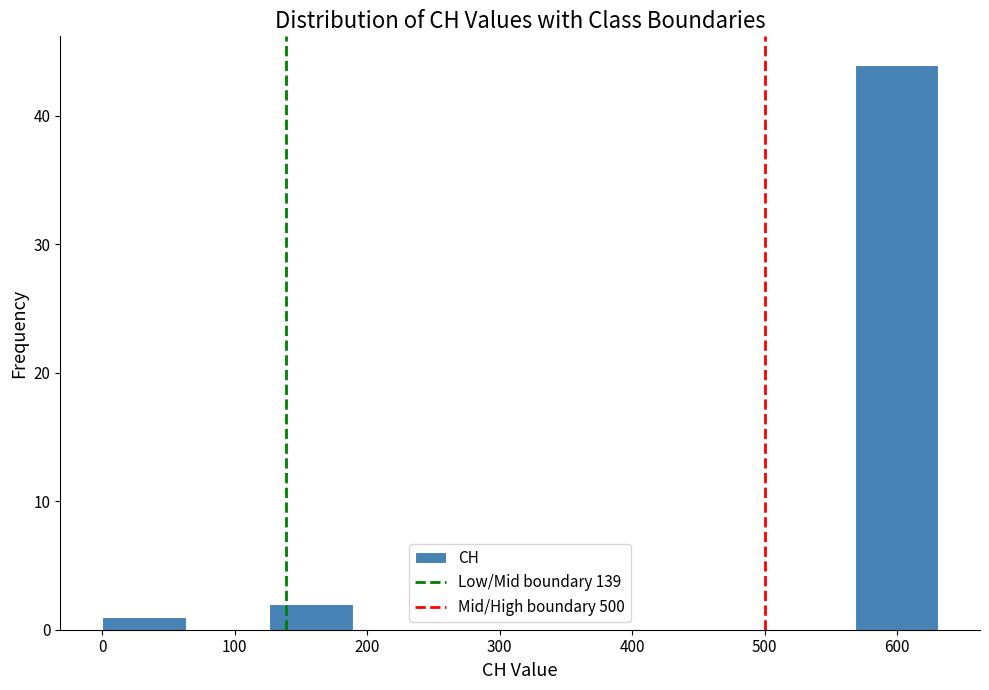

Reading left to right, transcribe this chart: for each bar, give the range it covers on the x-axis and its height. Neither the bar edges nor the heights are printed on the chart, so give them approximately, as read against the axes.

0 to 60: 1
60 to 130: 0
130 to 190: 2
190 to 250: 0
250 to 320: 0
320 to 380: 0
380 to 440: 0
440 to 500: 0
500 to 570: 0
570 to 630: 44